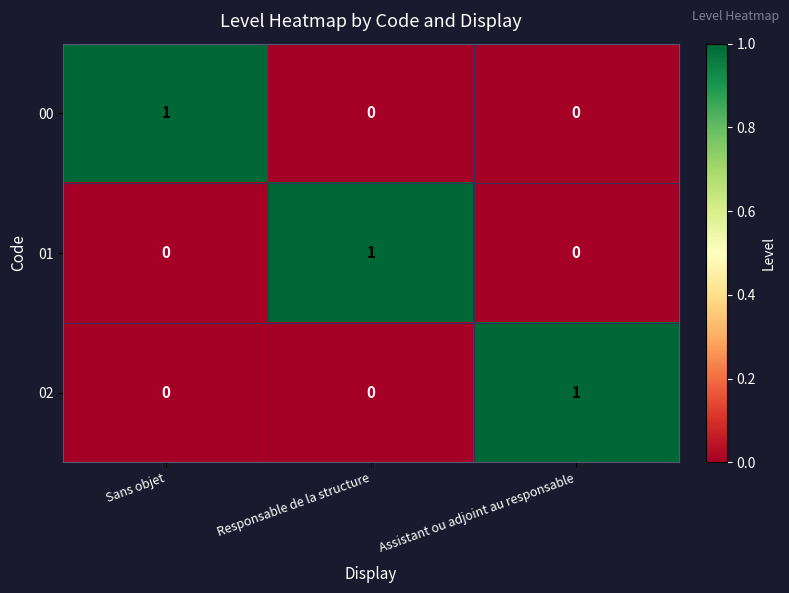

How many 01 values are between 0 and 1?

3